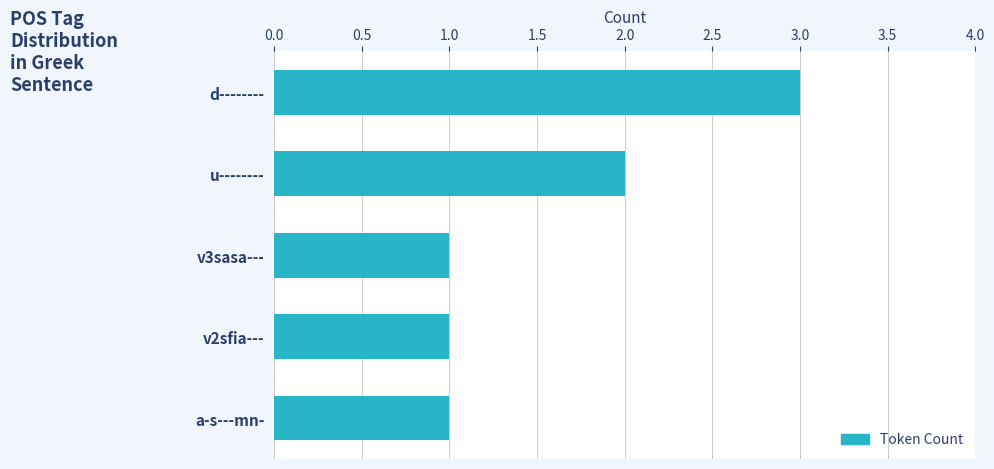

What is the greatest value displayed?

3